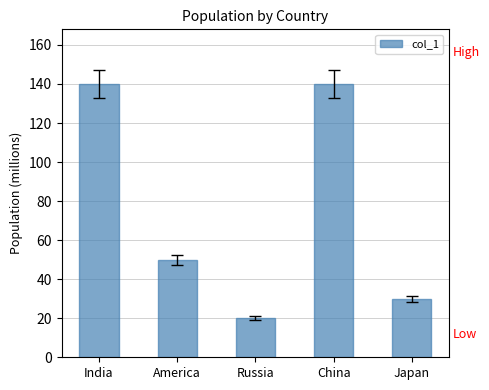

What is the average value?

76